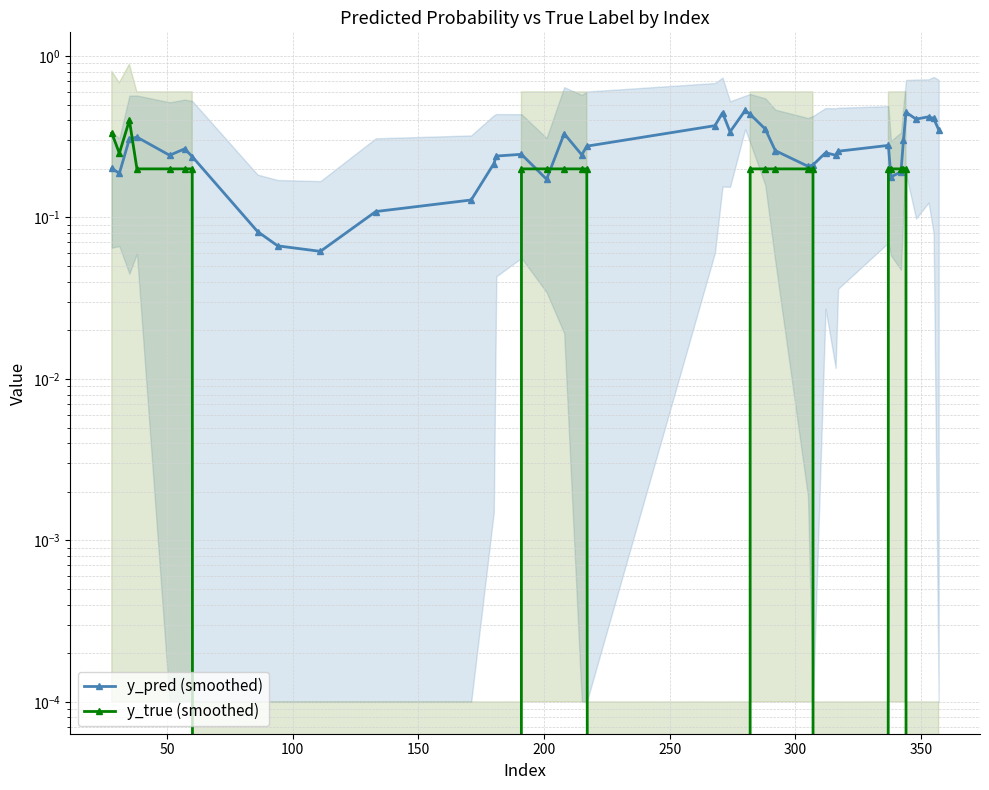

What is the highest value of the y_true (smoothed) series?

0.4